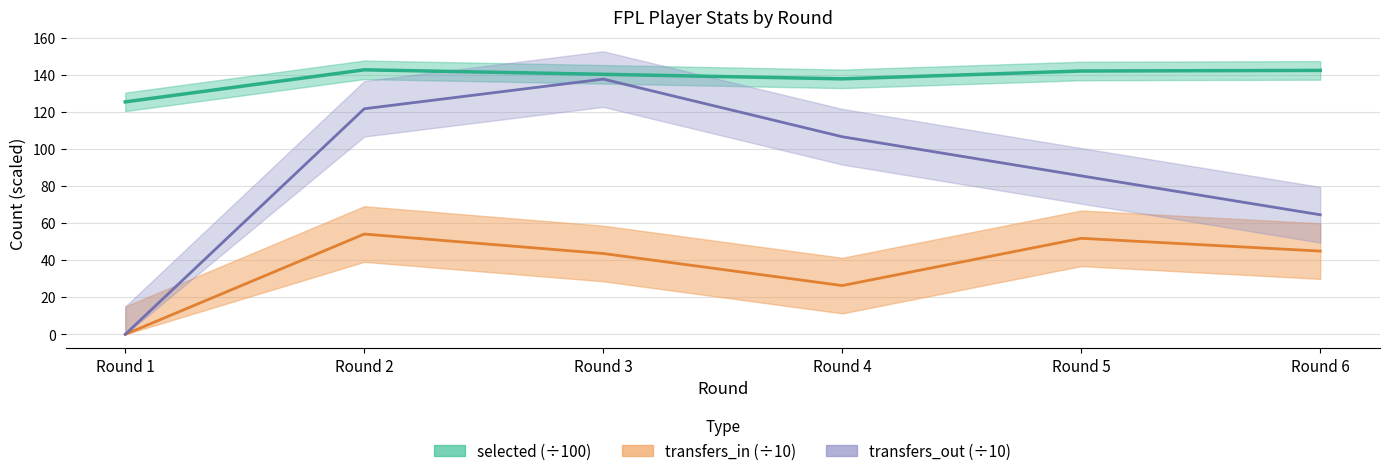

What is the difference between the highest and lowest values at Round 5?

90.3